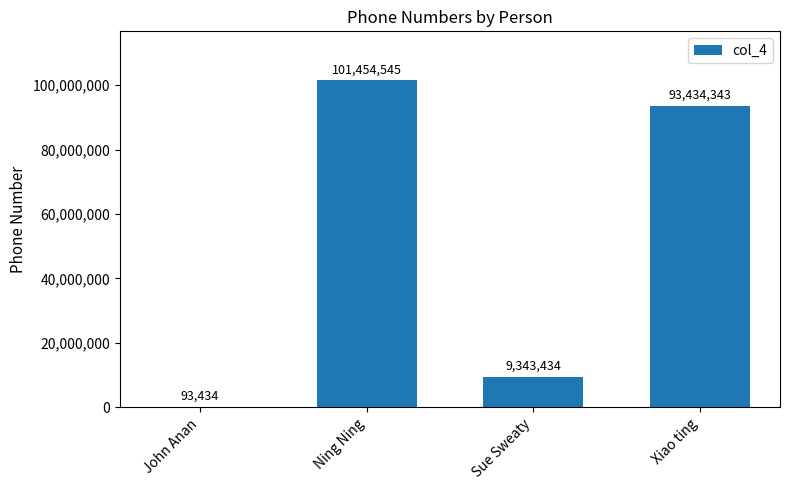

What is the difference between the values at Ning Ning and John Anan?

101361111